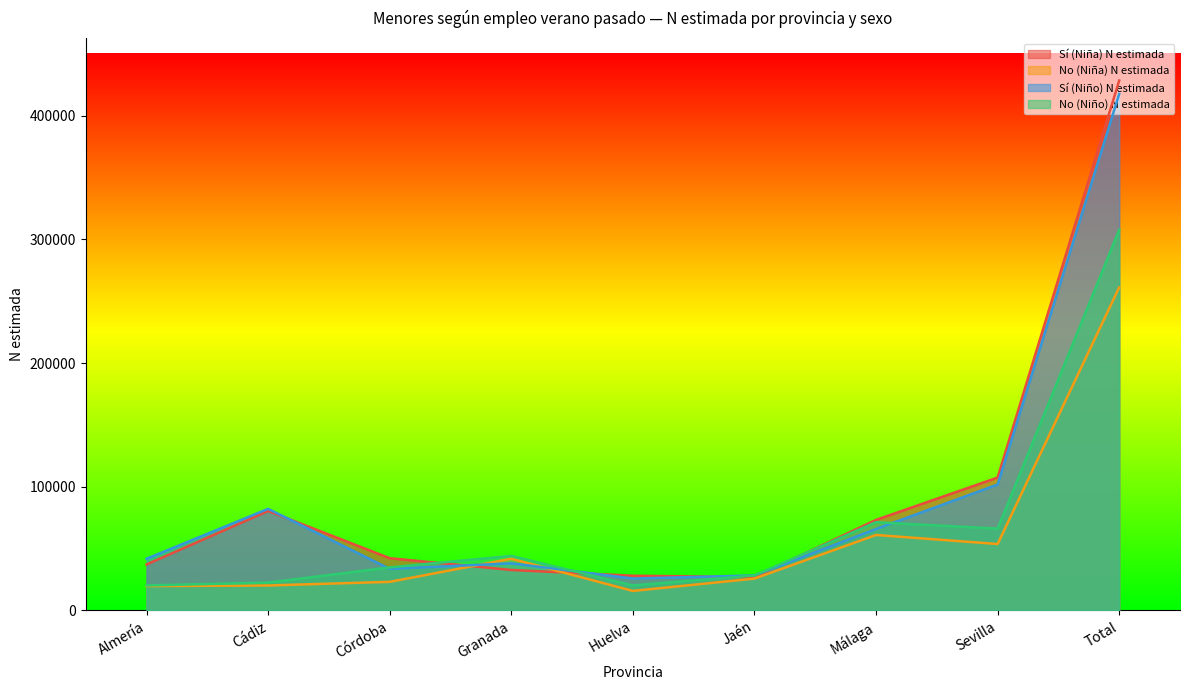

Reading right to left, extract all data points from this chart.

Sí (Niña) N estimada: 428434	107468	73242	26956	28090	32739	42262	80470	37208
No (Niña) N estimada: 261277	53734	61047	25771	15811	41836	23150	20207	19721
Sí (Niño) N estimada: 417652	101857	65872	28339	25830	38124	33642	82173	41815
No (Niño) N estimada: 307815	66165	71392	28303	20247	44110	34837	22522	20239